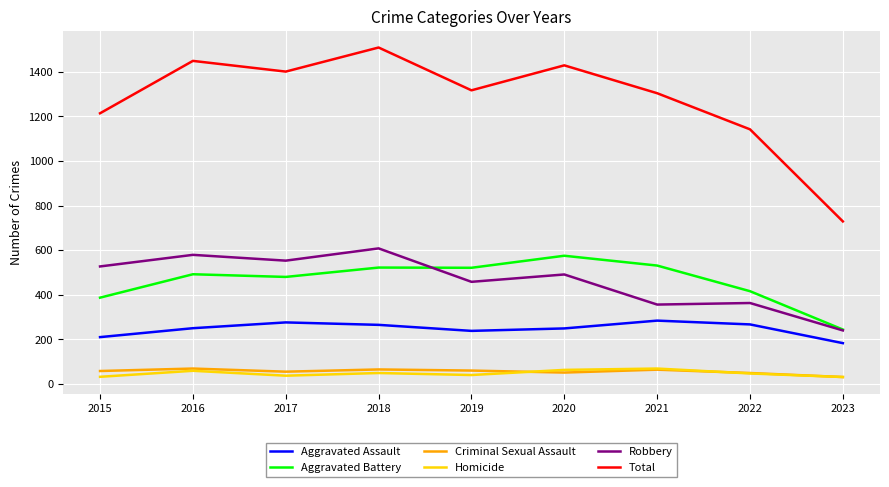

At how many categories does at least one series exceed 482?

9